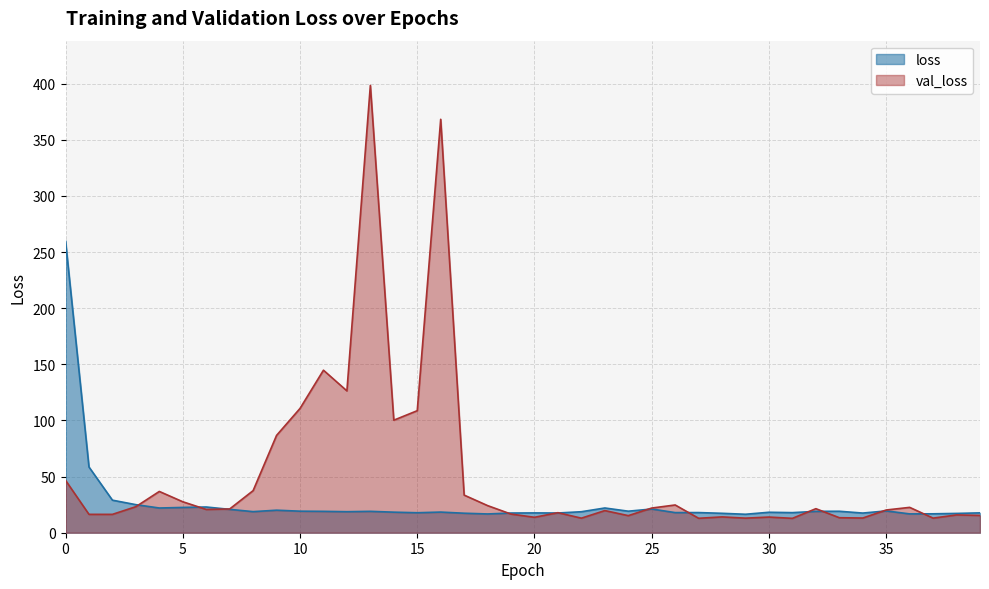

At which category does val_loss reach its first local peak?

4